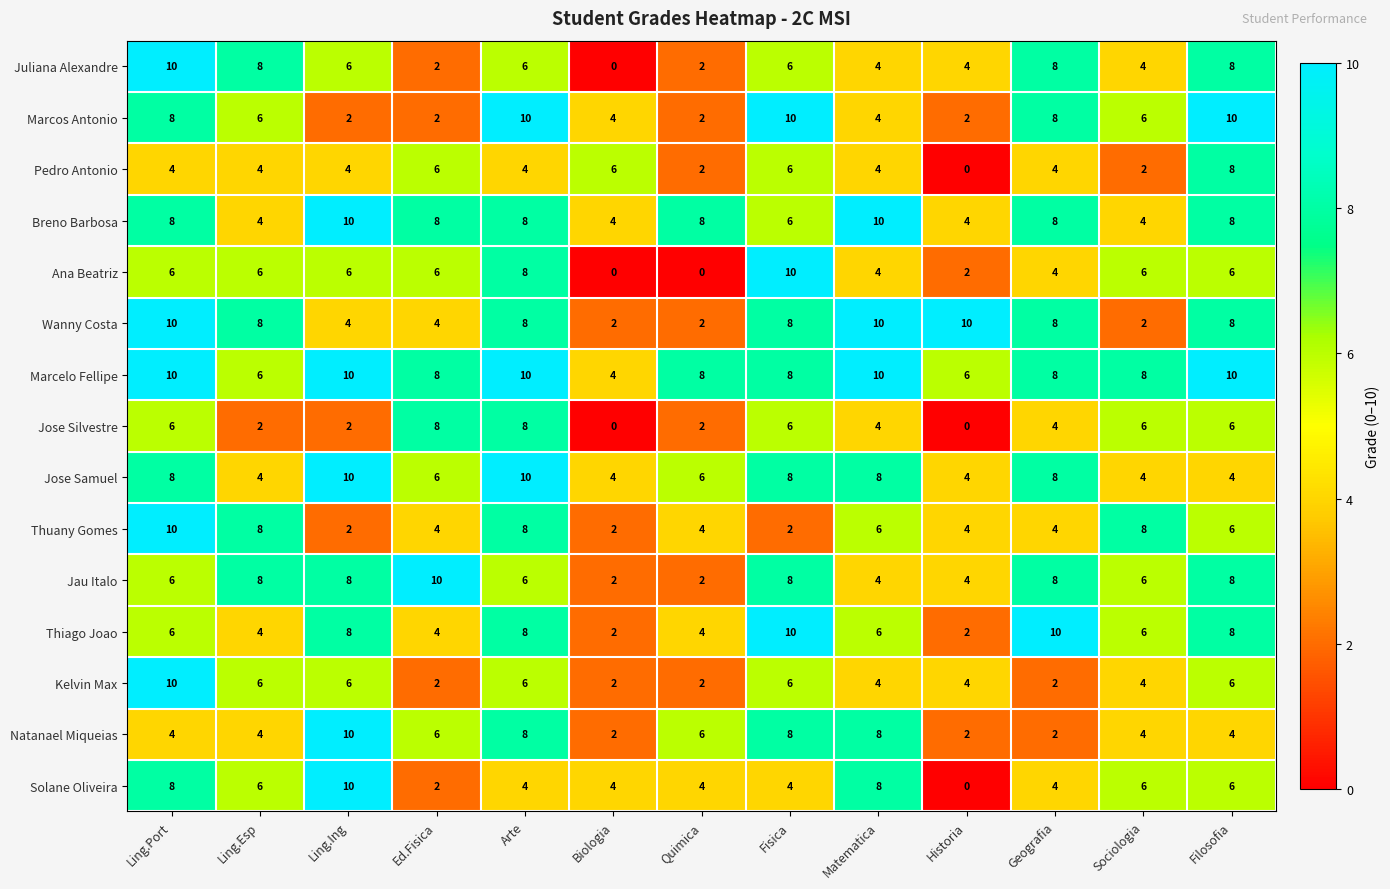

At which category is the sum across all series the highest?

Ling.Port